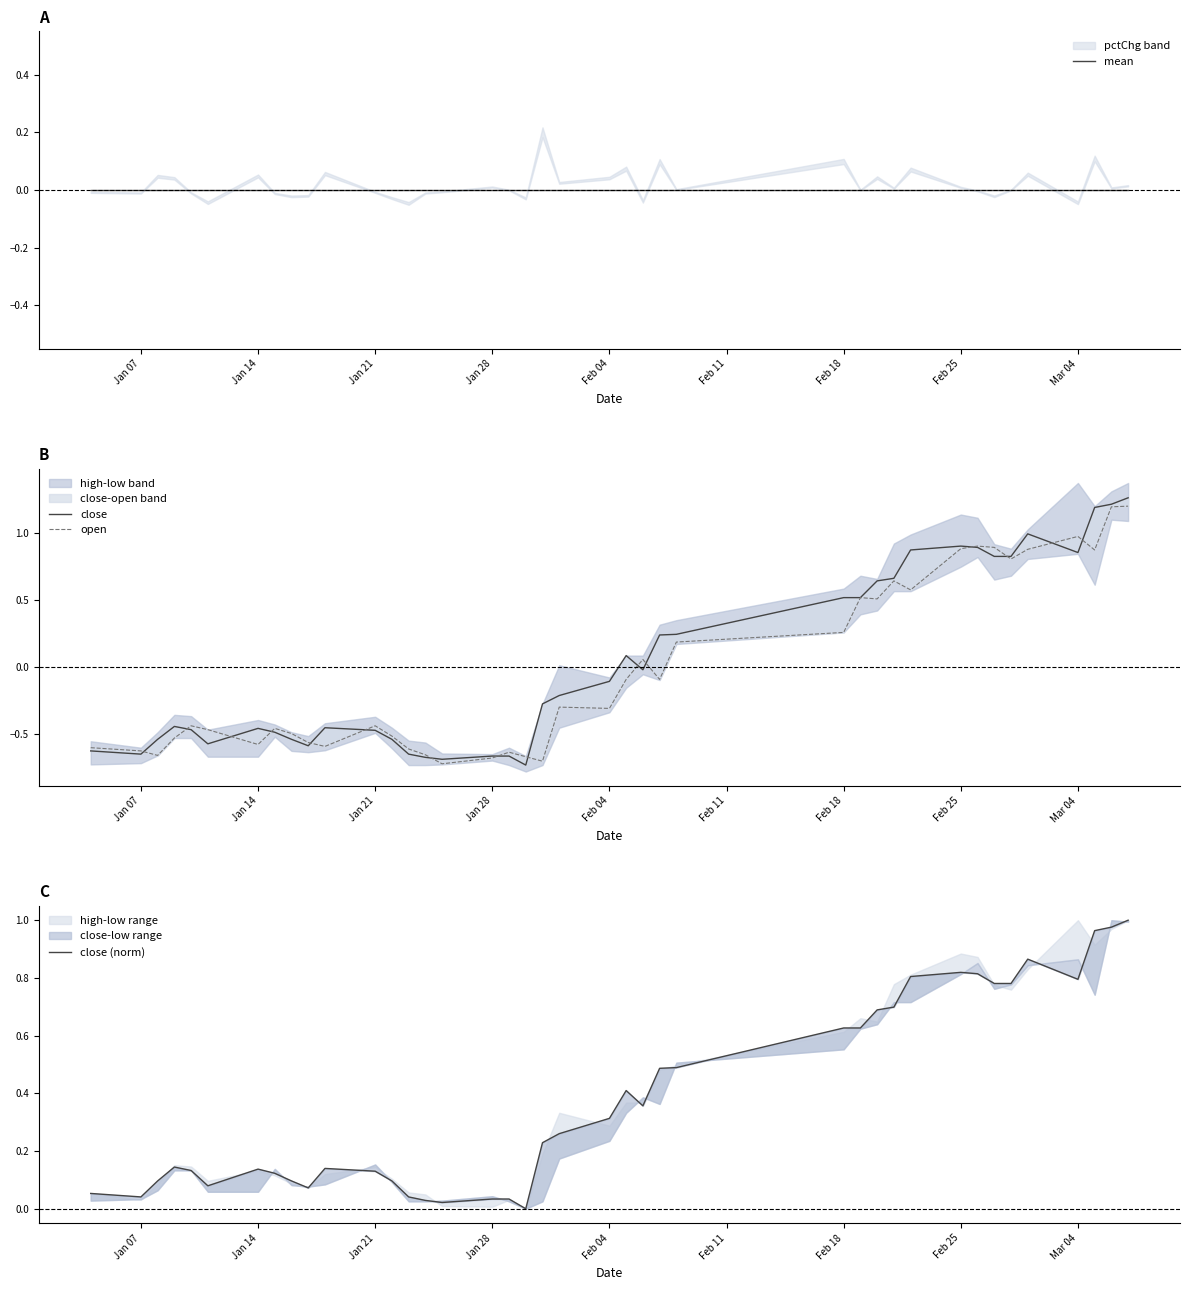

Does the chart have visible grid lines?

No